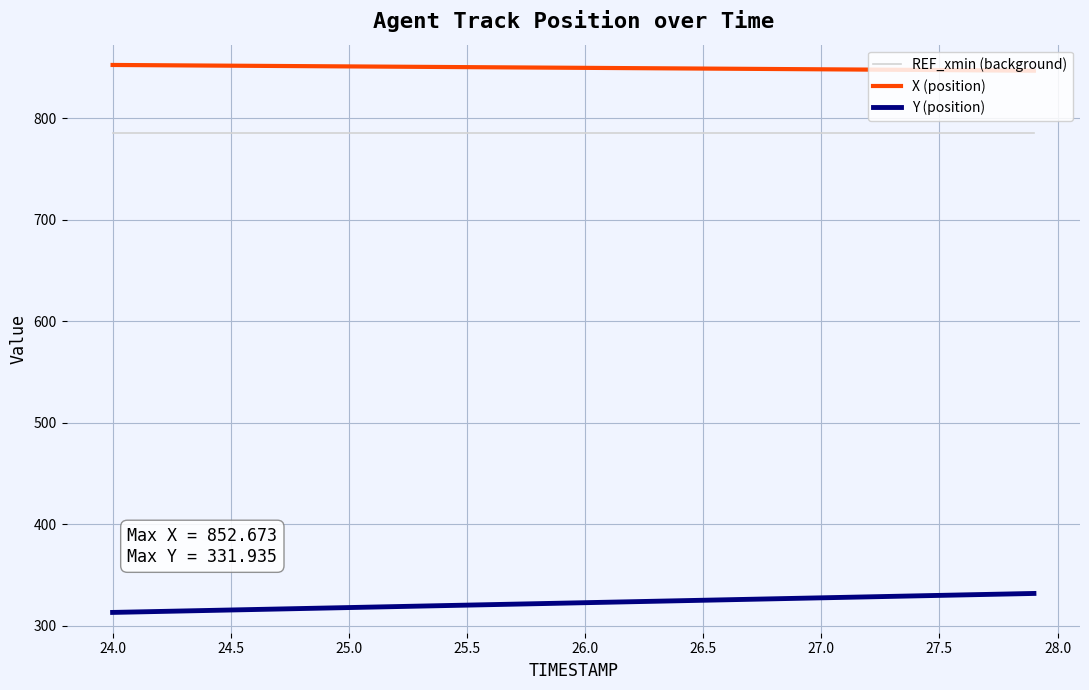

Is the value of X (position) at 16 greater than the value of Y (position) at 21?

Yes